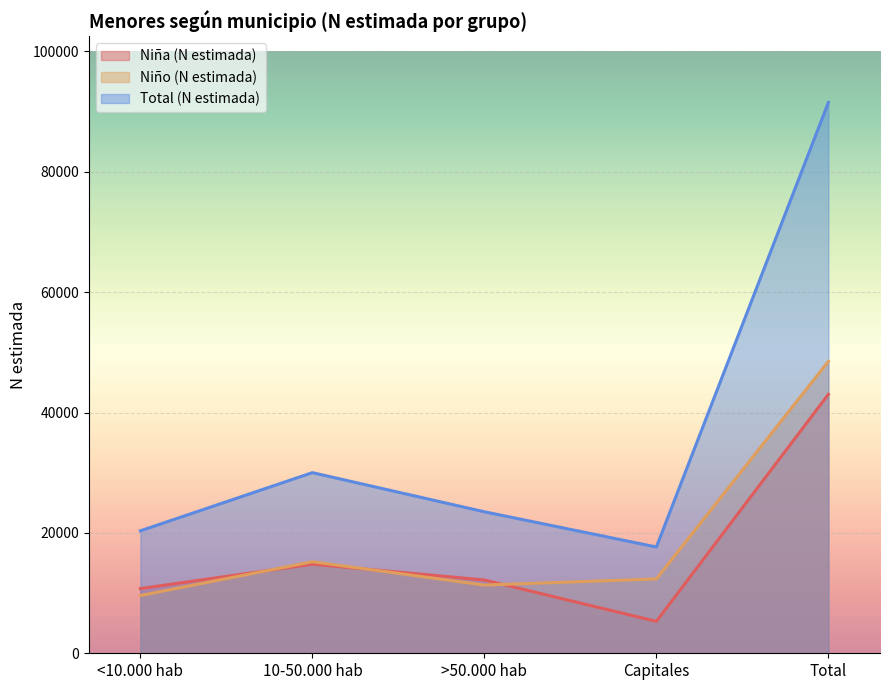

What is the sum of all Niño (N estimada) values?

97000